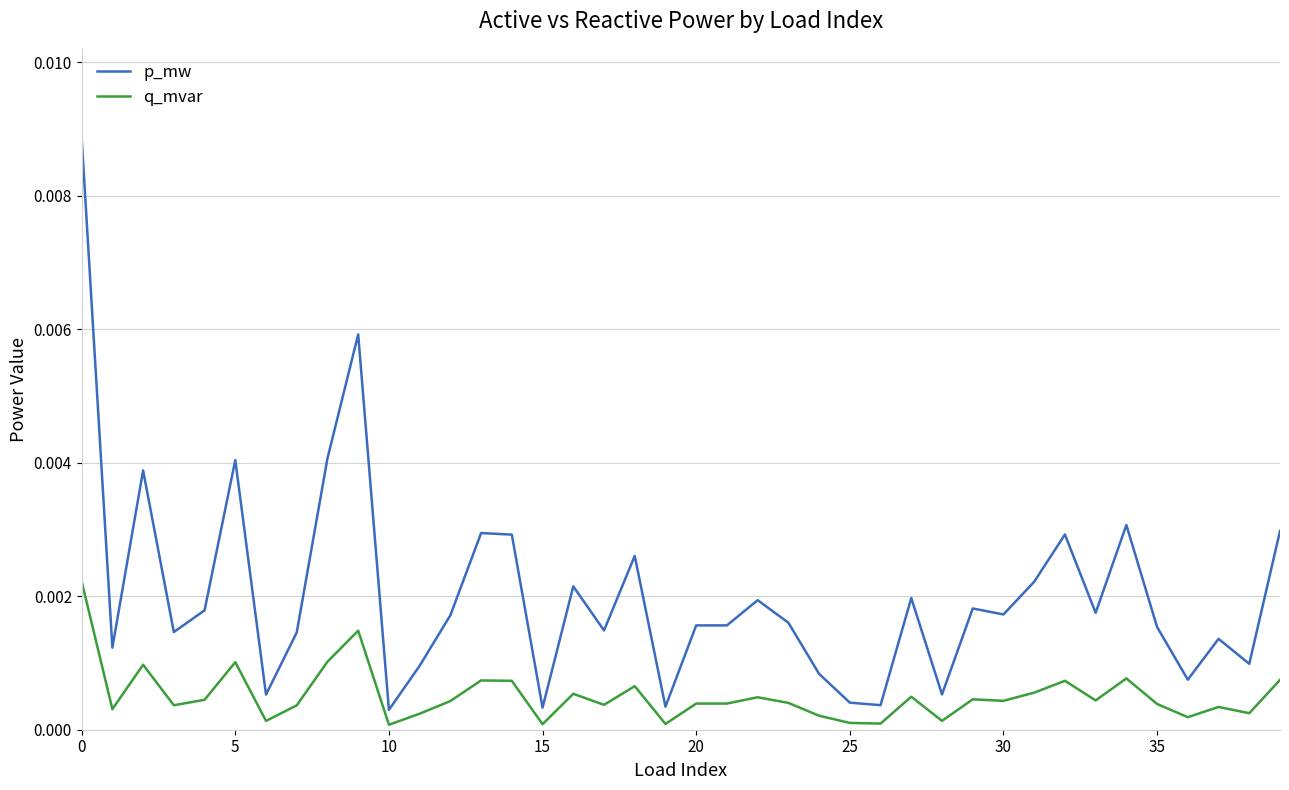

Count the number of data series in this chart.

2